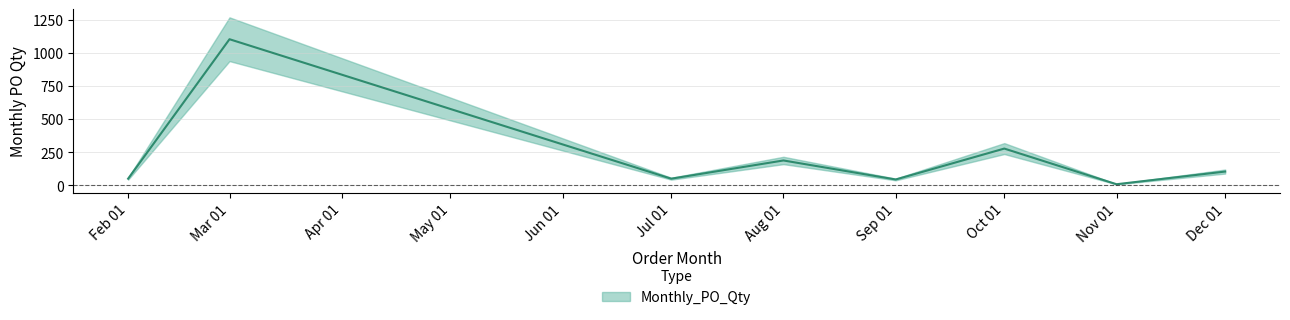

Does the chart have visible grid lines?

Yes